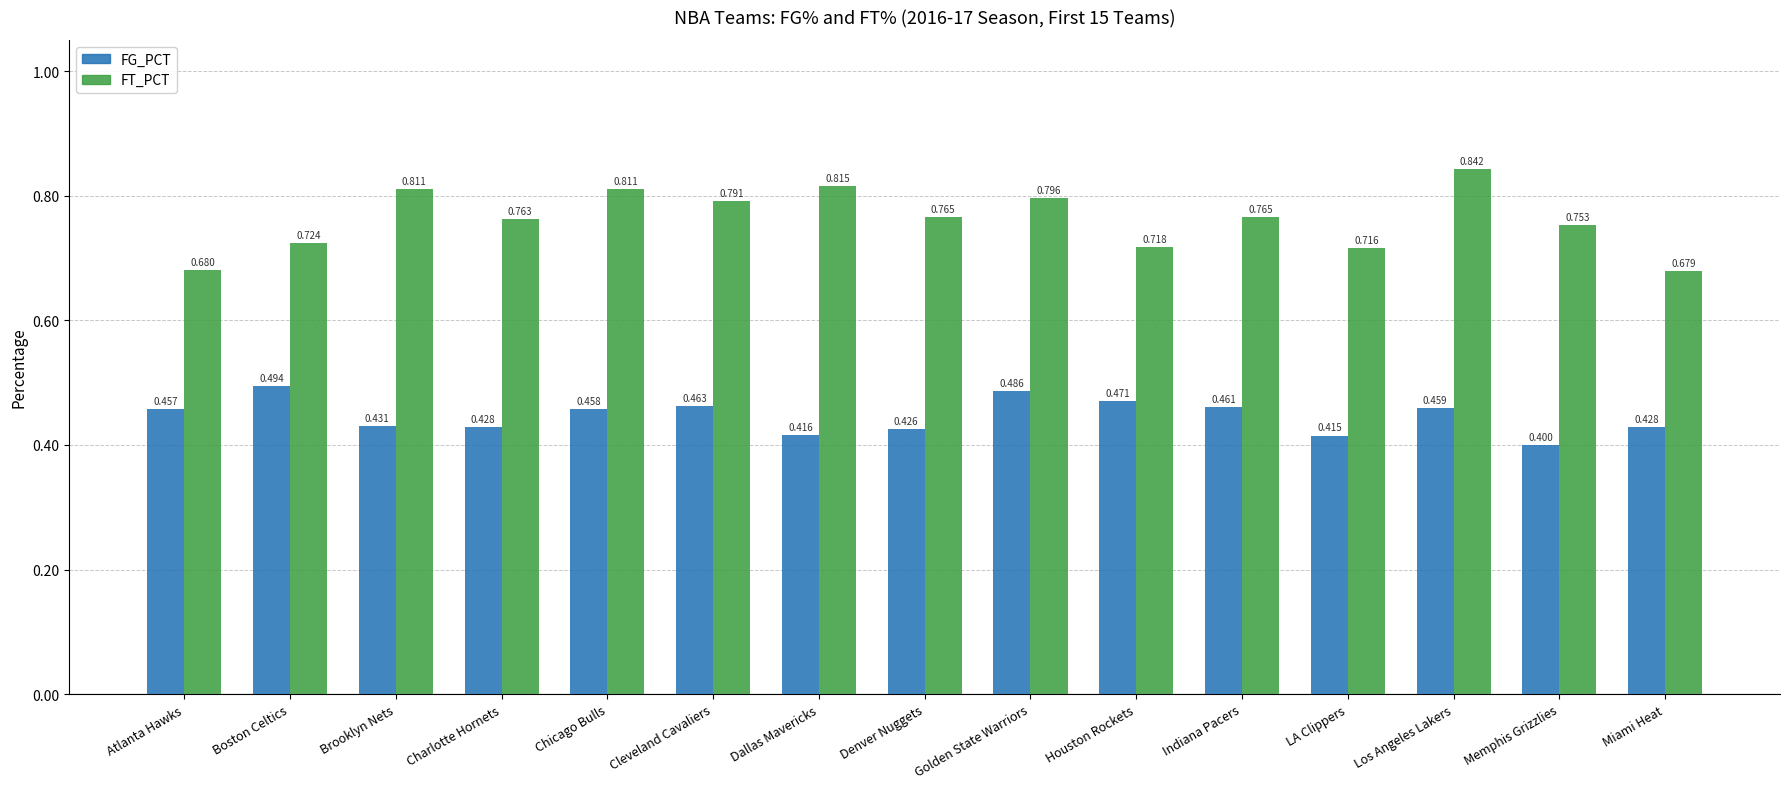

Which series has the largest total across all categories?

FT_PCT